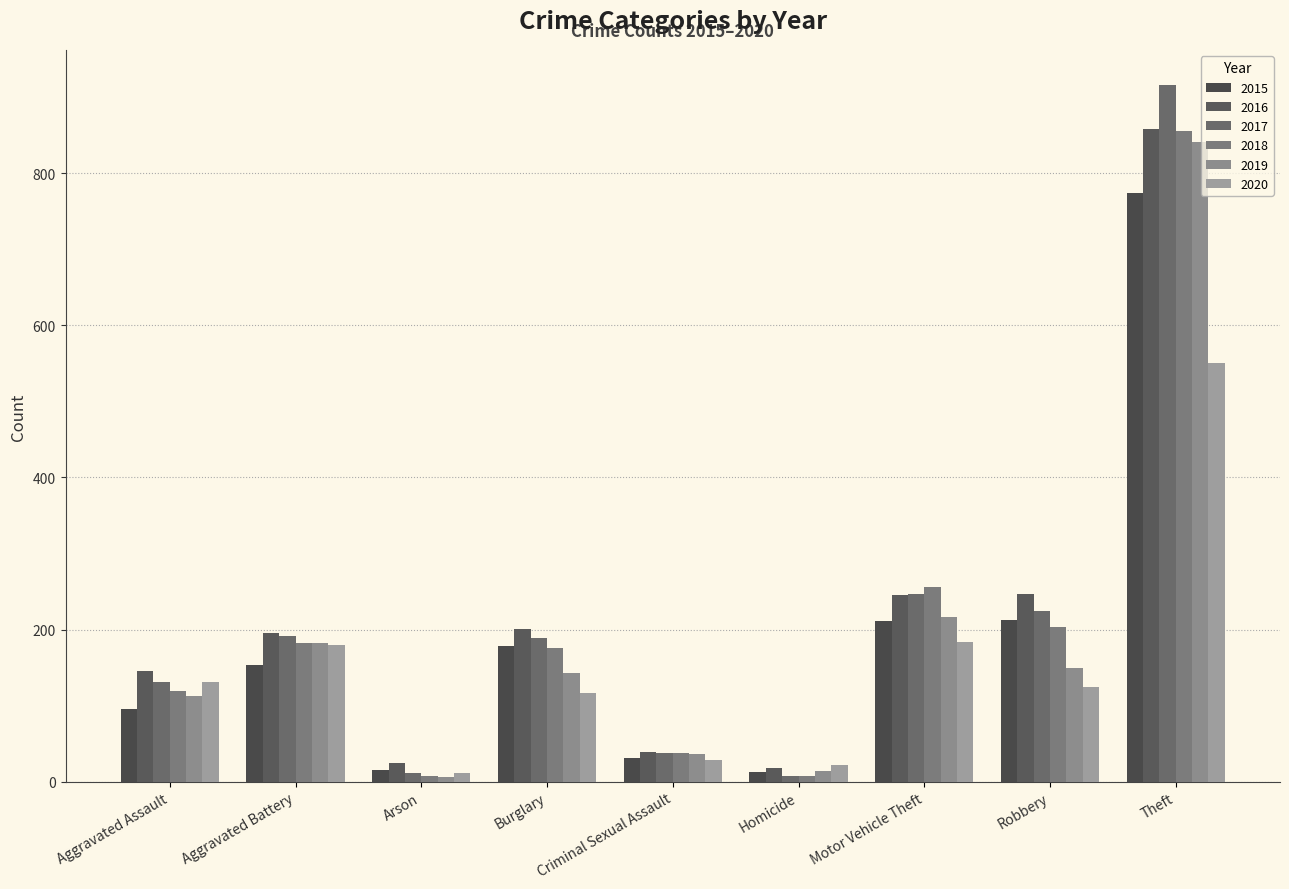

What is the difference between the maximum and second lowest values in the 2017 series?

904